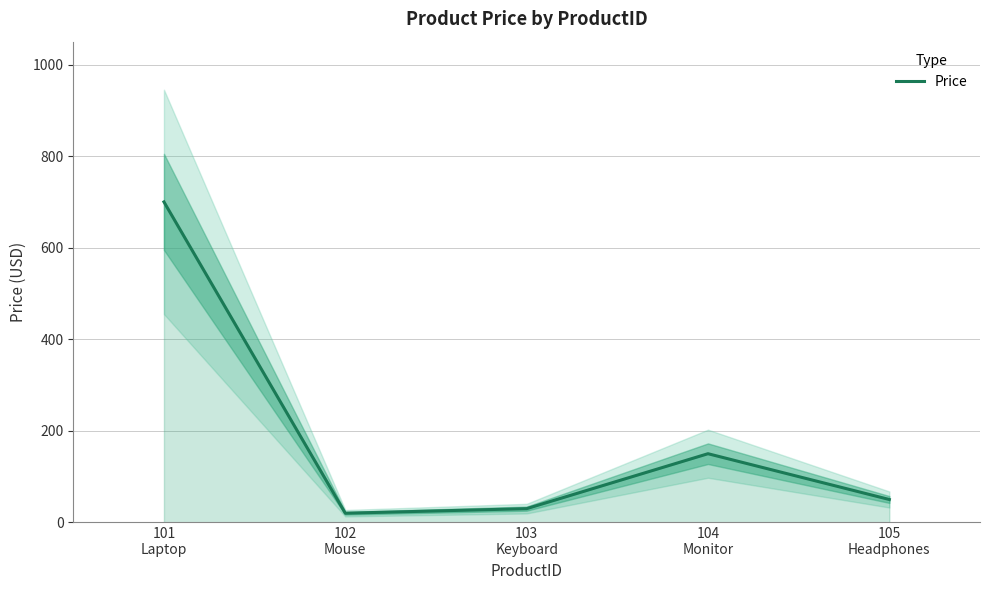

List the labels in order of value, smallest first.

102
Mouse, 103
Keyboard, 105
Headphones, 104
Monitor, 101
Laptop